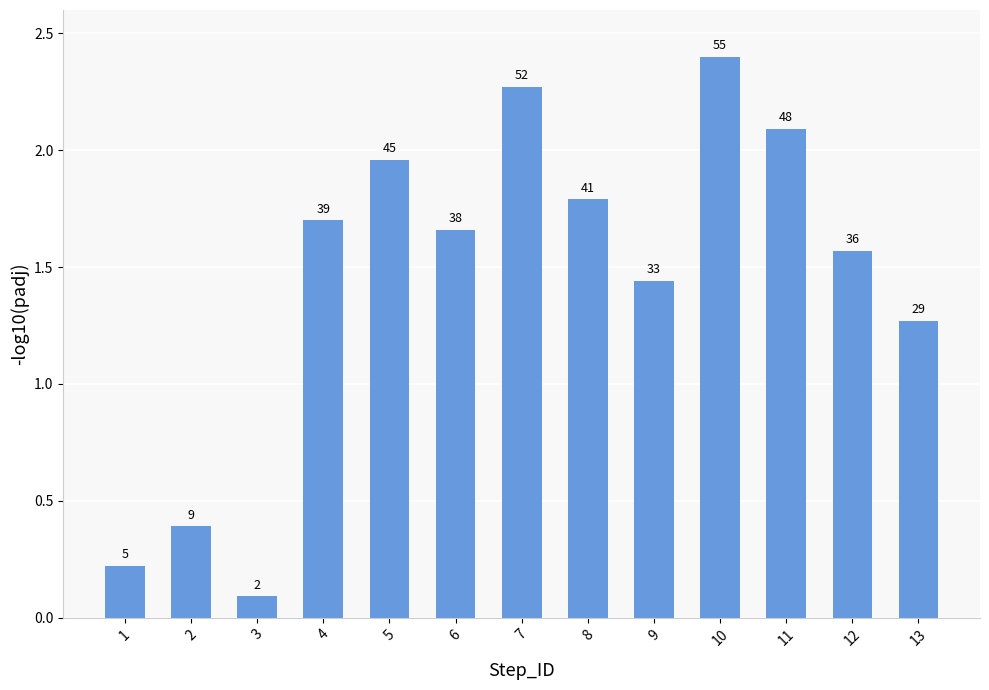

Are the bars horizontal?

No